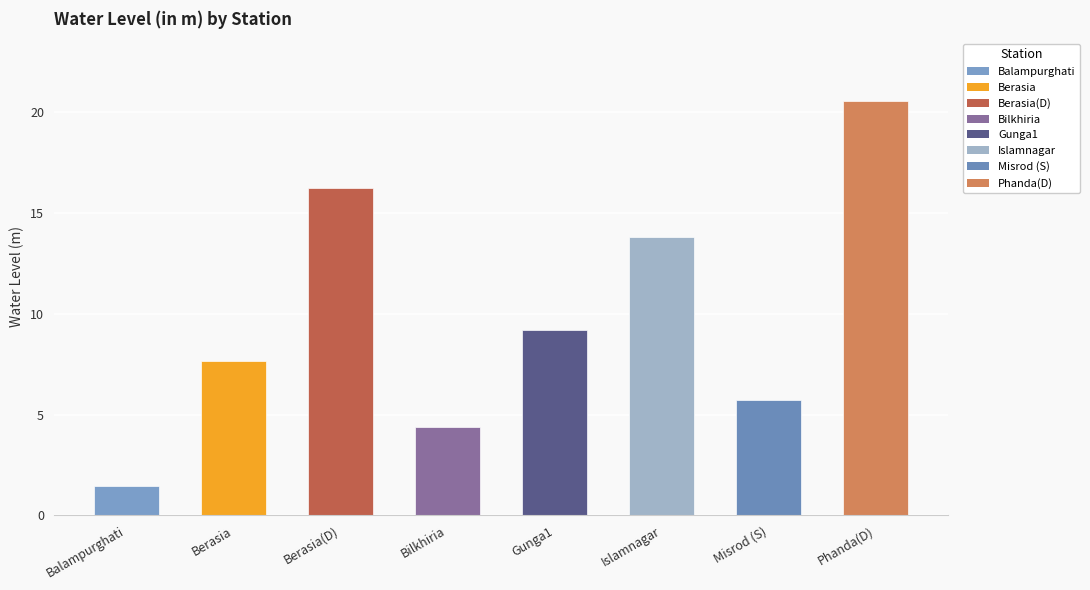

Between Phanda(D) and Misrod (S), which is larger?

Phanda(D)